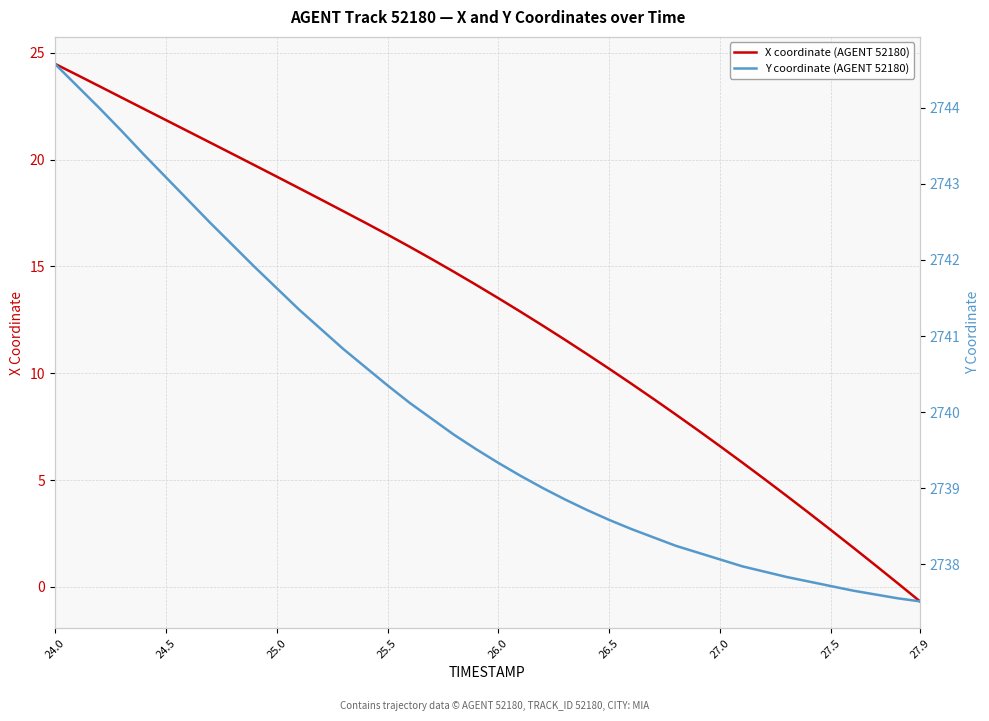

Reading right to left, list all the values displayed in this chart.

X coordinate (AGENT 52180): -0.7	0.2	1.0	1.8	2.6	3.5	4.3	5.0	5.8	6.6	7.3	8.1	8.8	9.5	10.2	10.9	11.6	12.2	12.9	13.5	14.1	14.7	15.3	15.9	16.5	17.0	17.6	18.1	18.7	19.2	19.7	20.3	20.8	21.3	21.9	22.4	22.9	23.4	24.0	24.5
Y coordinate (AGENT 52180): 2737.5	2737.6	2737.6	2737.7	2737.7	2737.8	2737.8	2737.9	2738.0	2738.1	2738.2	2738.2	2738.3	2738.5	2738.6	2738.7	2738.8	2739.0	2739.2	2739.3	2739.5	2739.7	2739.9	2740.1	2740.3	2740.6	2740.8	2741.1	2741.3	2741.6	2741.9	2742.2	2742.5	2742.8	2743.1	2743.4	2743.7	2744.0	2744.3	2744.6